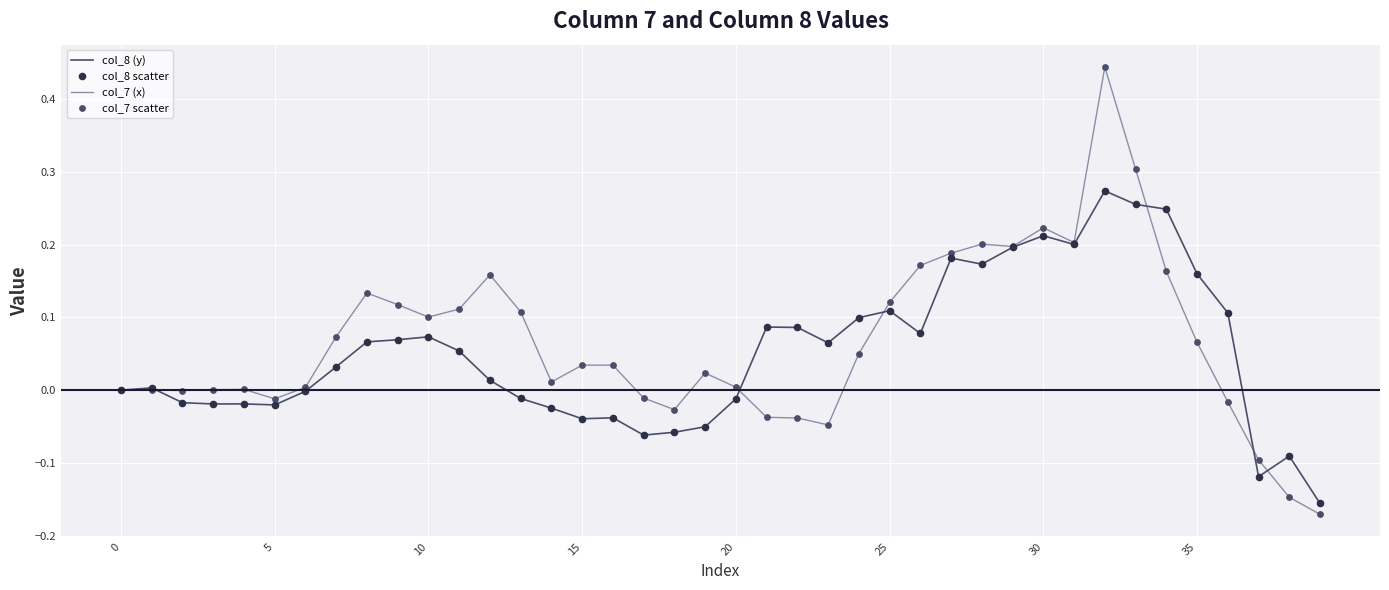

List the series in order of their peak value, lowest first.

col_8 (y), col_7 (x)